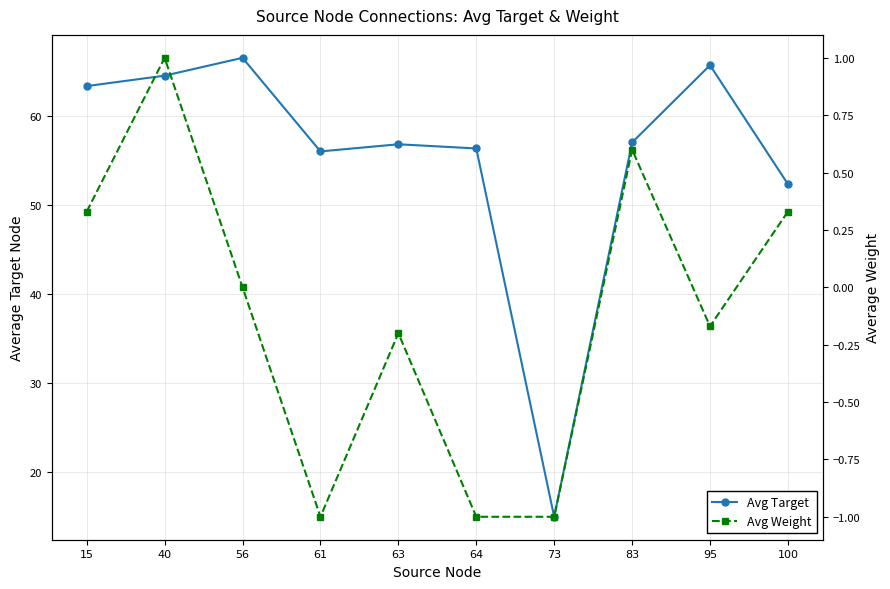

In Avg Weight, how many points are higher than both neighbors (excluding endpoints)?

3